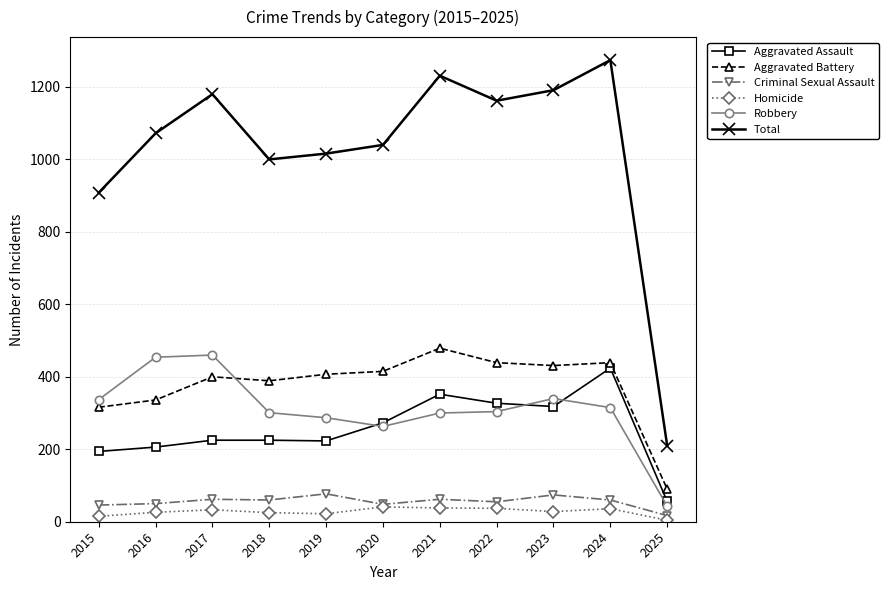

What is the maximum value shown in the chart?

1274